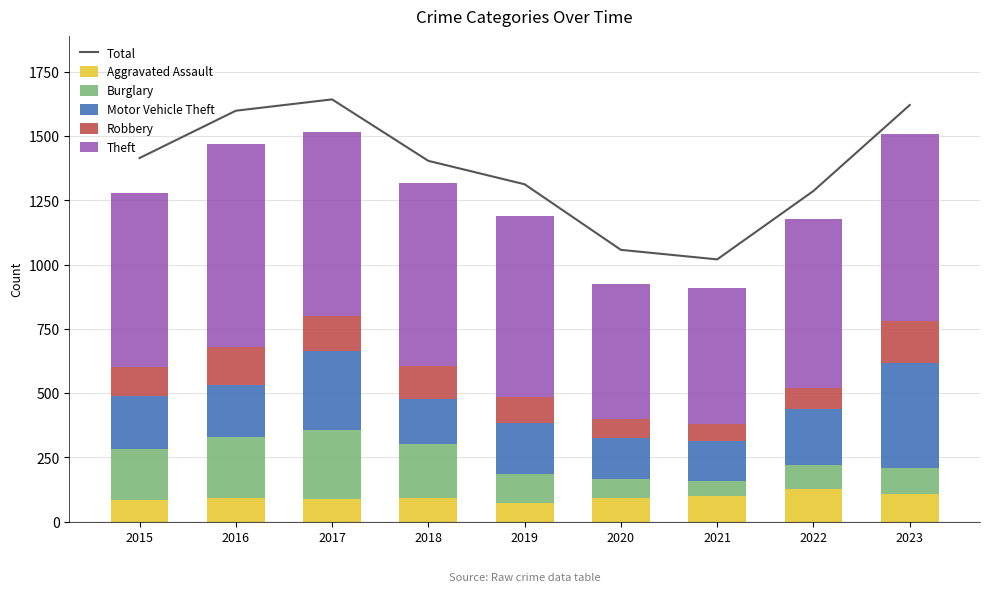

Is the value of Robbery at 2018 greater than the value of Aggravated Assault at 2019?

Yes